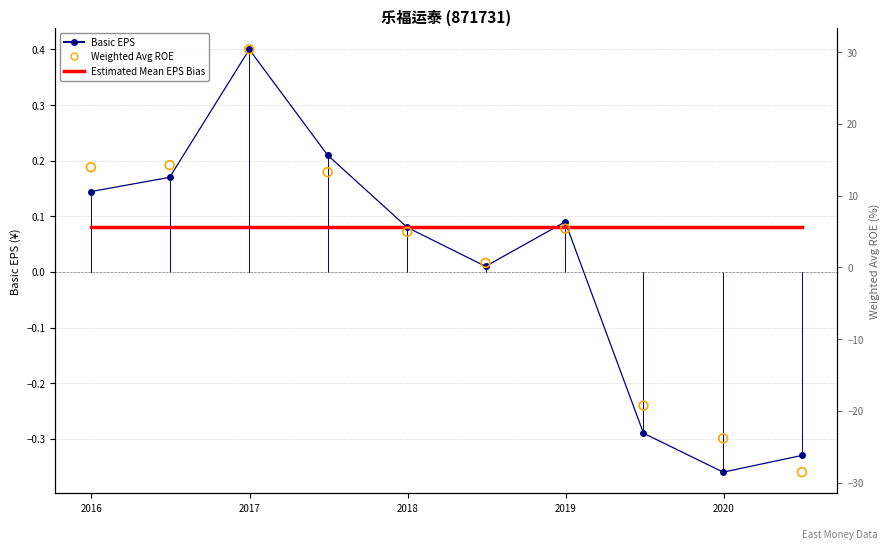

What are all the series names shown in the legend?

Basic EPS, Estimated Mean EPS Bias, Weighted Avg ROE